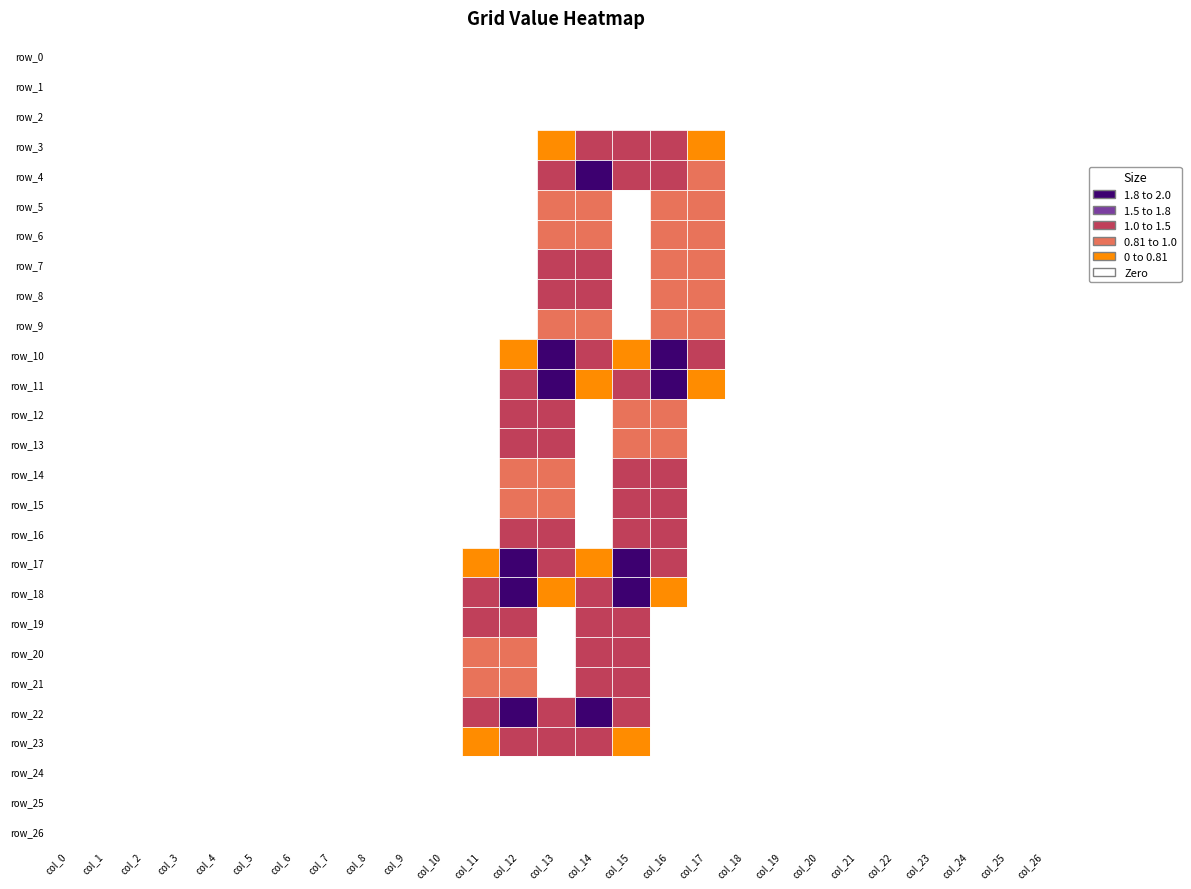

Reading left to right, what are all the values shown in this chart?

row_0: 0.0	0.0	0.0	0.0	0.0	0.0	0.0	0.0	0.0	0.0	0.0	0.0	0.0	0.0	0.0	0.0	0.0	0.0	0.0	0.0	0.0	0.0	0.0	0.0	0.0	0.0	0.0
row_1: 0.0	0.0	0.0	0.0	0.0	0.0	0.0	0.0	0.0	0.0	0.0	0.0	0.0	0.0	0.0	0.0	0.0	0.0	0.0	0.0	0.0	0.0	0.0	0.0	0.0	0.0	0.0
row_2: 0.0	0.0	0.0	0.0	0.0	0.0	0.0	0.0	0.0	0.0	0.0	0.0	0.0	0.0	0.0	0.0	0.0	0.0	0.0	0.0	0.0	0.0	0.0	0.0	0.0	0.0	0.0
row_3: 0.0	0.0	0.0	0.0	0.0	0.0	0.0	0.0	0.0	0.0	0.0	0.0	0.0	0.8	1.5	1.5	1.5	0.8	0.0	0.0	0.0	0.0	0.0	0.0	0.0	0.0	0.0
row_4: 0.0	0.0	0.0	0.0	0.0	0.0	0.0	0.0	0.0	0.0	0.0	0.0	0.0	1.5	2.0	1.5	1.5	1.0	0.0	0.0	0.0	0.0	0.0	0.0	0.0	0.0	0.0
row_5: 0.0	0.0	0.0	0.0	0.0	0.0	0.0	0.0	0.0	0.0	0.0	0.0	0.0	1.0	1.0	0.0	1.0	1.0	0.0	0.0	0.0	0.0	0.0	0.0	0.0	0.0	0.0
row_6: 0.0	0.0	0.0	0.0	0.0	0.0	0.0	0.0	0.0	0.0	0.0	0.0	0.0	1.0	1.0	0.0	1.0	1.0	0.0	0.0	0.0	0.0	0.0	0.0	0.0	0.0	0.0
row_7: 0.0	0.0	0.0	0.0	0.0	0.0	0.0	0.0	0.0	0.0	0.0	0.0	0.0	1.5	1.5	0.0	1.0	1.0	0.0	0.0	0.0	0.0	0.0	0.0	0.0	0.0	0.0
row_8: 0.0	0.0	0.0	0.0	0.0	0.0	0.0	0.0	0.0	0.0	0.0	0.0	0.0	1.5	1.5	0.0	1.0	1.0	0.0	0.0	0.0	0.0	0.0	0.0	0.0	0.0	0.0
row_9: 0.0	0.0	0.0	0.0	0.0	0.0	0.0	0.0	0.0	0.0	0.0	0.0	0.0	1.0	1.0	0.0	1.0	1.0	0.0	0.0	0.0	0.0	0.0	0.0	0.0	0.0	0.0
row_10: 0.0	0.0	0.0	0.0	0.0	0.0	0.0	0.0	0.0	0.0	0.0	0.0	0.8	2.0	1.5	0.8	2.0	1.5	0.0	0.0	0.0	0.0	0.0	0.0	0.0	0.0	0.0
row_11: 0.0	0.0	0.0	0.0	0.0	0.0	0.0	0.0	0.0	0.0	0.0	0.0	1.5	2.0	0.8	1.5	2.0	0.8	0.0	0.0	0.0	0.0	0.0	0.0	0.0	0.0	0.0
row_12: 0.0	0.0	0.0	0.0	0.0	0.0	0.0	0.0	0.0	0.0	0.0	0.0	1.5	1.5	0.0	1.0	1.0	0.0	0.0	0.0	0.0	0.0	0.0	0.0	0.0	0.0	0.0
row_13: 0.0	0.0	0.0	0.0	0.0	0.0	0.0	0.0	0.0	0.0	0.0	0.0	1.5	1.5	0.0	1.0	1.0	0.0	0.0	0.0	0.0	0.0	0.0	0.0	0.0	0.0	0.0
row_14: 0.0	0.0	0.0	0.0	0.0	0.0	0.0	0.0	0.0	0.0	0.0	0.0	1.0	1.0	0.0	1.5	1.5	0.0	0.0	0.0	0.0	0.0	0.0	0.0	0.0	0.0	0.0
row_15: 0.0	0.0	0.0	0.0	0.0	0.0	0.0	0.0	0.0	0.0	0.0	0.0	1.0	1.0	0.0	1.5	1.5	0.0	0.0	0.0	0.0	0.0	0.0	0.0	0.0	0.0	0.0
row_16: 0.0	0.0	0.0	0.0	0.0	0.0	0.0	0.0	0.0	0.0	0.0	0.0	1.5	1.5	0.0	1.5	1.5	0.0	0.0	0.0	0.0	0.0	0.0	0.0	0.0	0.0	0.0
row_17: 0.0	0.0	0.0	0.0	0.0	0.0	0.0	0.0	0.0	0.0	0.0	0.8	2.0	1.5	0.8	2.0	1.5	0.0	0.0	0.0	0.0	0.0	0.0	0.0	0.0	0.0	0.0
row_18: 0.0	0.0	0.0	0.0	0.0	0.0	0.0	0.0	0.0	0.0	0.0	1.5	2.0	0.8	1.5	2.0	0.8	0.0	0.0	0.0	0.0	0.0	0.0	0.0	0.0	0.0	0.0
row_19: 0.0	0.0	0.0	0.0	0.0	0.0	0.0	0.0	0.0	0.0	0.0	1.5	1.5	0.0	1.5	1.5	0.0	0.0	0.0	0.0	0.0	0.0	0.0	0.0	0.0	0.0	0.0
row_20: 0.0	0.0	0.0	0.0	0.0	0.0	0.0	0.0	0.0	0.0	0.0	1.0	1.0	0.0	1.5	1.5	0.0	0.0	0.0	0.0	0.0	0.0	0.0	0.0	0.0	0.0	0.0
row_21: 0.0	0.0	0.0	0.0	0.0	0.0	0.0	0.0	0.0	0.0	0.0	1.0	1.0	0.0	1.5	1.5	0.0	0.0	0.0	0.0	0.0	0.0	0.0	0.0	0.0	0.0	0.0
row_22: 0.0	0.0	0.0	0.0	0.0	0.0	0.0	0.0	0.0	0.0	0.0	1.5	2.0	1.5	2.0	1.5	0.0	0.0	0.0	0.0	0.0	0.0	0.0	0.0	0.0	0.0	0.0
row_23: 0.0	0.0	0.0	0.0	0.0	0.0	0.0	0.0	0.0	0.0	0.0	0.8	1.5	1.5	1.5	0.8	0.0	0.0	0.0	0.0	0.0	0.0	0.0	0.0	0.0	0.0	0.0
row_24: 0.0	0.0	0.0	0.0	0.0	0.0	0.0	0.0	0.0	0.0	0.0	0.0	0.0	0.0	0.0	0.0	0.0	0.0	0.0	0.0	0.0	0.0	0.0	0.0	0.0	0.0	0.0
row_25: 0.0	0.0	0.0	0.0	0.0	0.0	0.0	0.0	0.0	0.0	0.0	0.0	0.0	0.0	0.0	0.0	0.0	0.0	0.0	0.0	0.0	0.0	0.0	0.0	0.0	0.0	0.0
row_26: 0.0	0.0	0.0	0.0	0.0	0.0	0.0	0.0	0.0	0.0	0.0	0.0	0.0	0.0	0.0	0.0	0.0	0.0	0.0	0.0	0.0	0.0	0.0	0.0	0.0	0.0	0.0